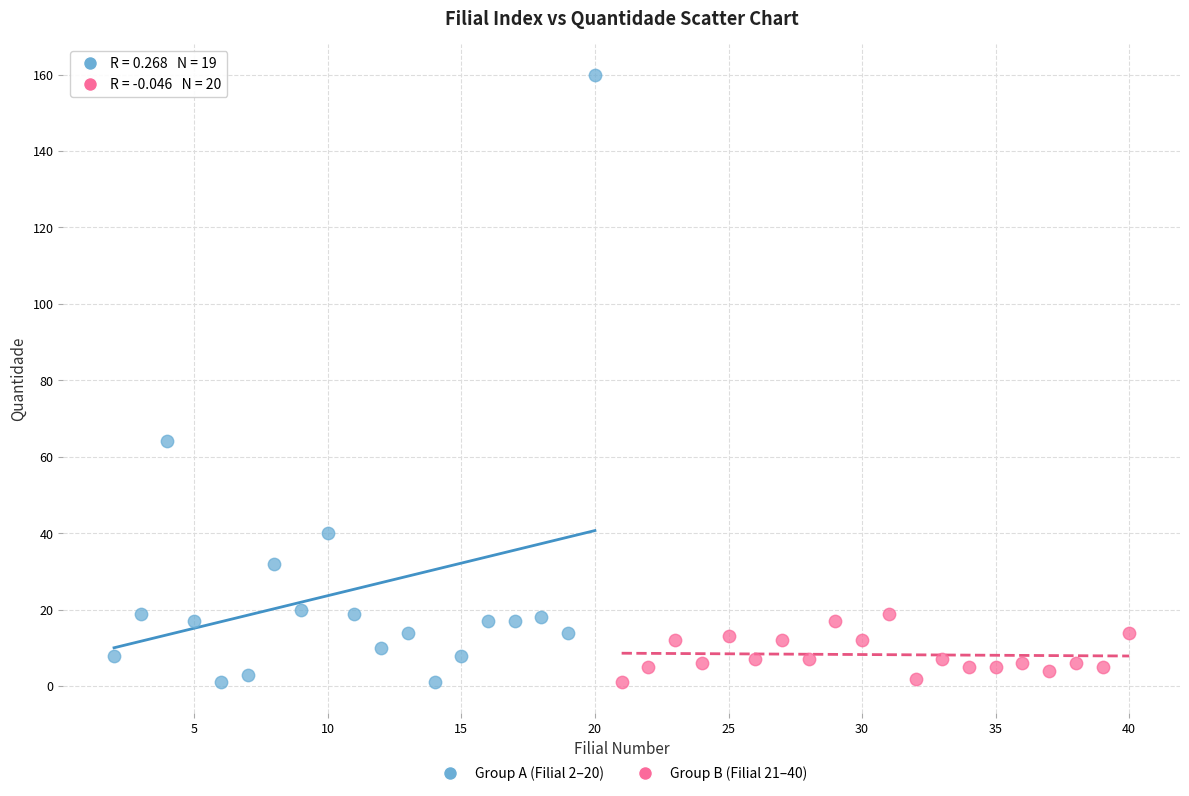

Which series has the largest Y range (max minus min)?

Group A (Filial 2–20)